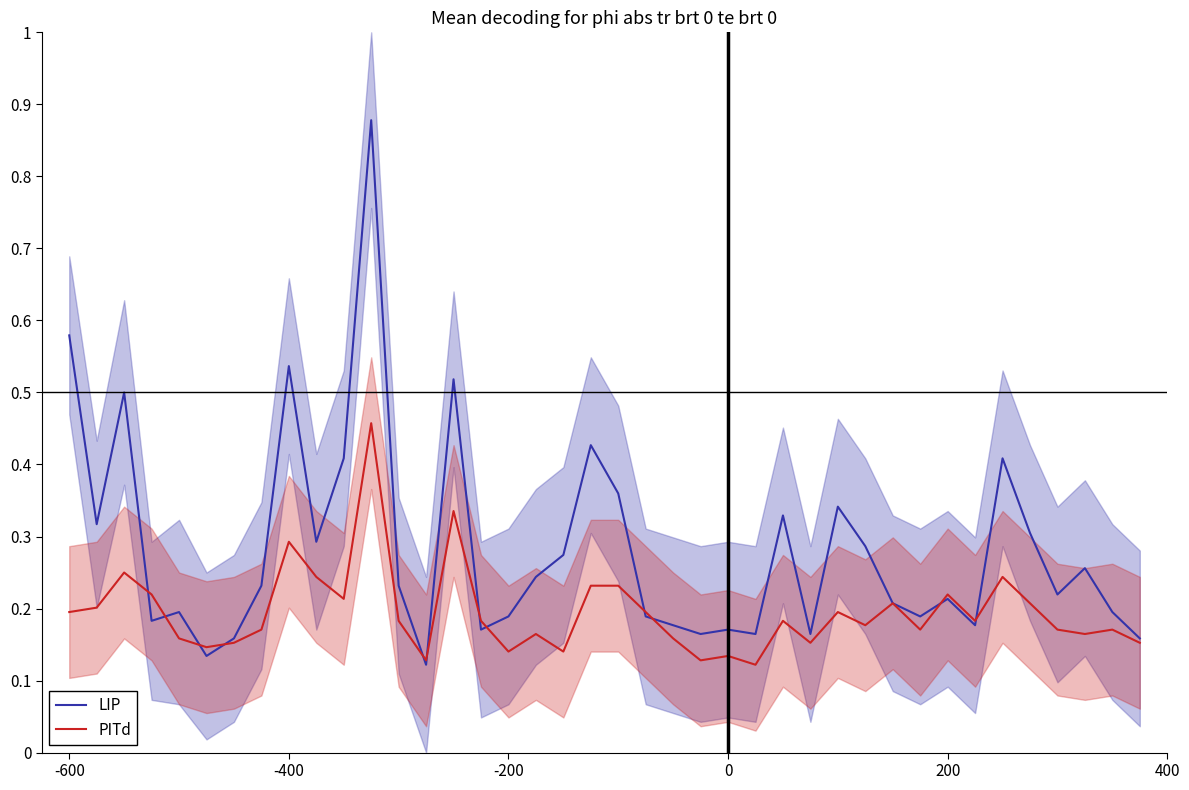

What is the minimum value for LIP?

0.1